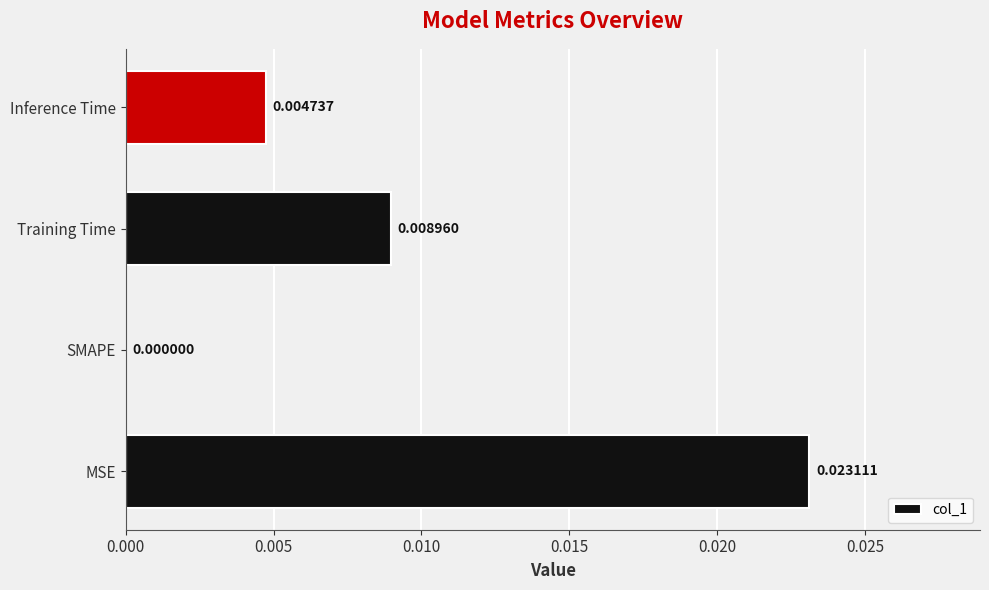

Where is the data nearest to the value 0?

SMAPE